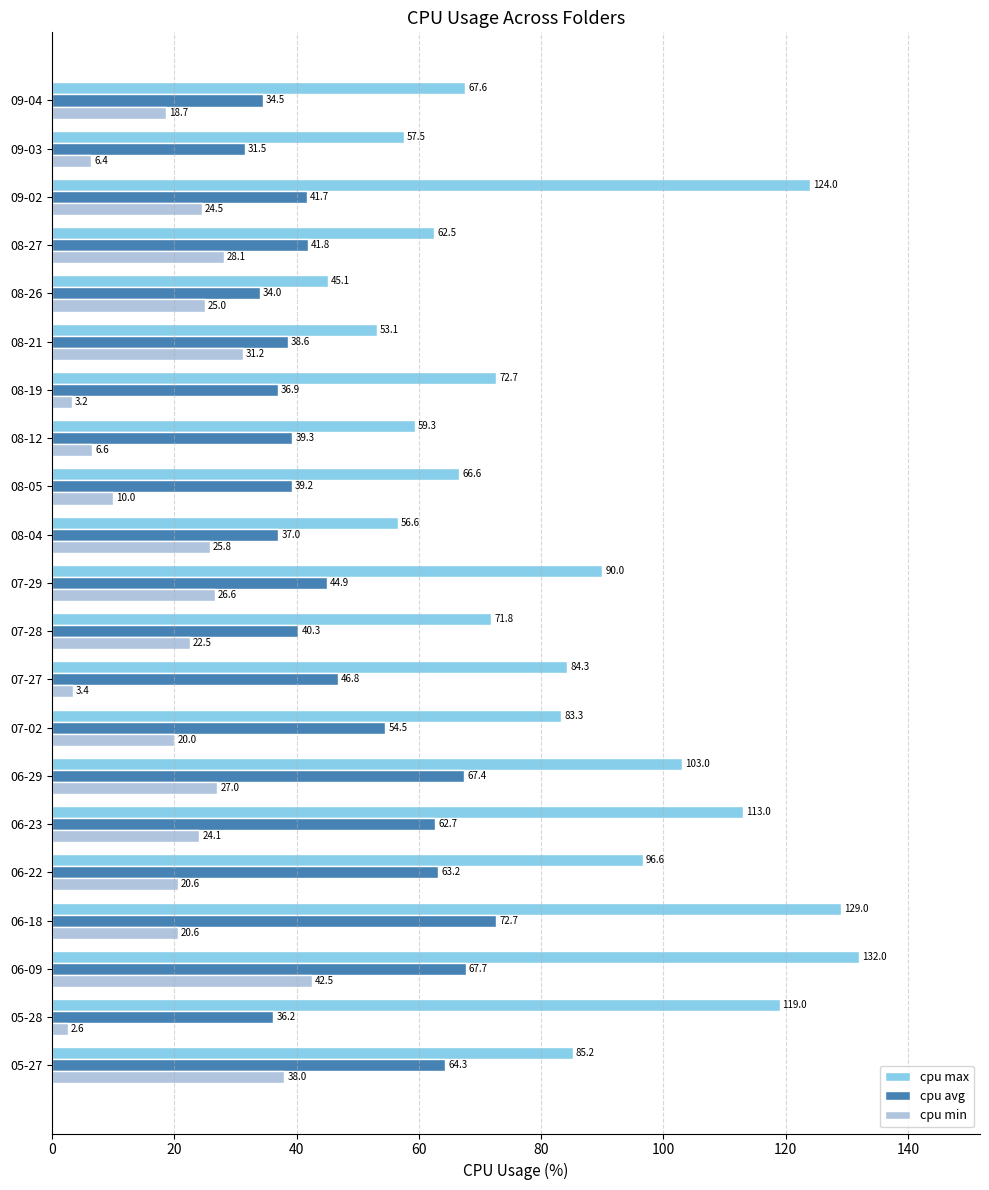

How many data points does each series have?

21